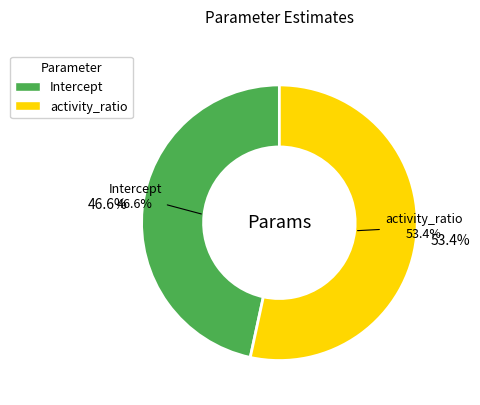

Which slice is the largest?

activity_ratio